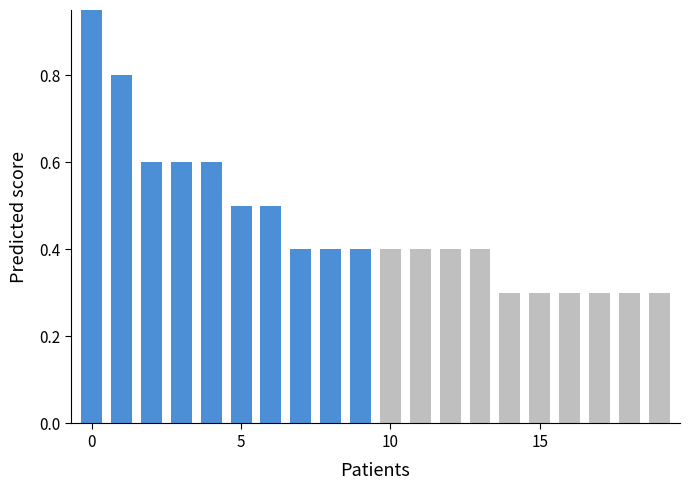

Reading left to right, list all the values displayed in this chart.

1.0	0.8	0.6	0.6	0.6	0.5	0.5	0.4	0.4	0.4	0.4	0.4	0.4	0.4	0.3	0.3	0.3	0.3	0.3	0.3